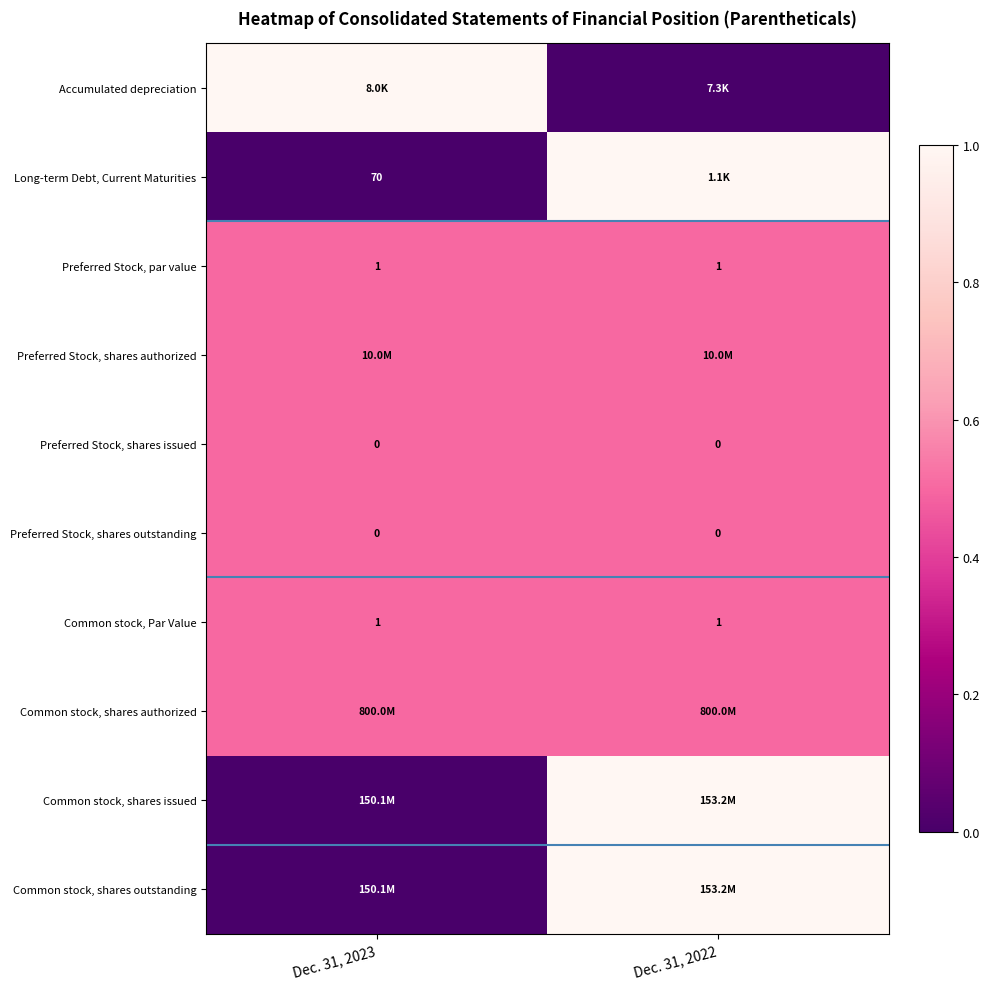

Is it true that Long-term Debt, Current Maturities equals 39.5 at Dec. 31, 2023?

False